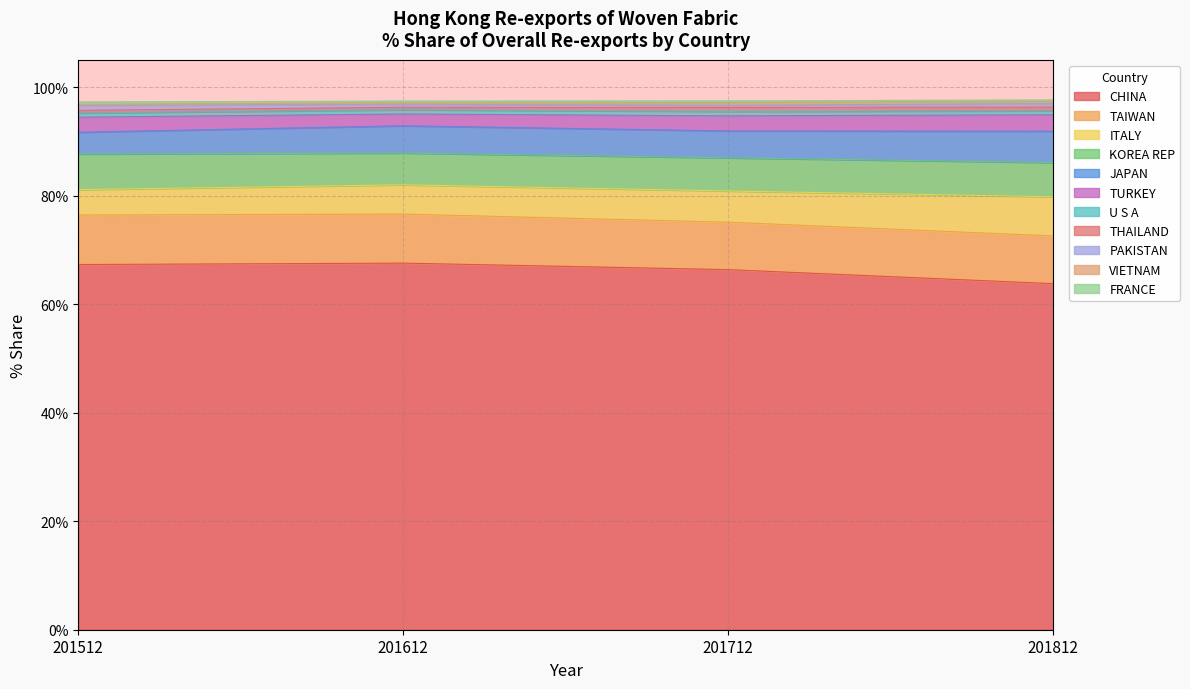

Reading left to right, what are all the values shown in this chart?

201512_% Share: CHINA=67.3	TAIWAN=9.1	ITALY=4.7	KOREA REP=6.6	JAPAN=4.0	TURKEY=2.8	U S A=0.8	THAILAND=0.5	PAKISTAN=0.9	VIETNAM=0.2	FRANCE=0.4
201612_% Share: CHINA=67.5	TAIWAN=9.0	ITALY=5.4	KOREA REP=5.9	JAPAN=5.0	TURKEY=2.2	U S A=0.8	THAILAND=0.5	PAKISTAN=0.6	VIETNAM=0.3	FRANCE=0.3
201712_% Share: CHINA=66.3	TAIWAN=8.7	ITALY=5.8	KOREA REP=6.1	JAPAN=5.0	TURKEY=2.8	U S A=0.8	THAILAND=0.7	PAKISTAN=0.4	VIETNAM=0.5	FRANCE=0.3
201812_% Share: CHINA=63.8	TAIWAN=8.8	ITALY=7.2	KOREA REP=6.3	JAPAN=5.8	TURKEY=3.0	U S A=0.7	THAILAND=0.7	PAKISTAN=0.7	VIETNAM=0.4	FRANCE=0.3